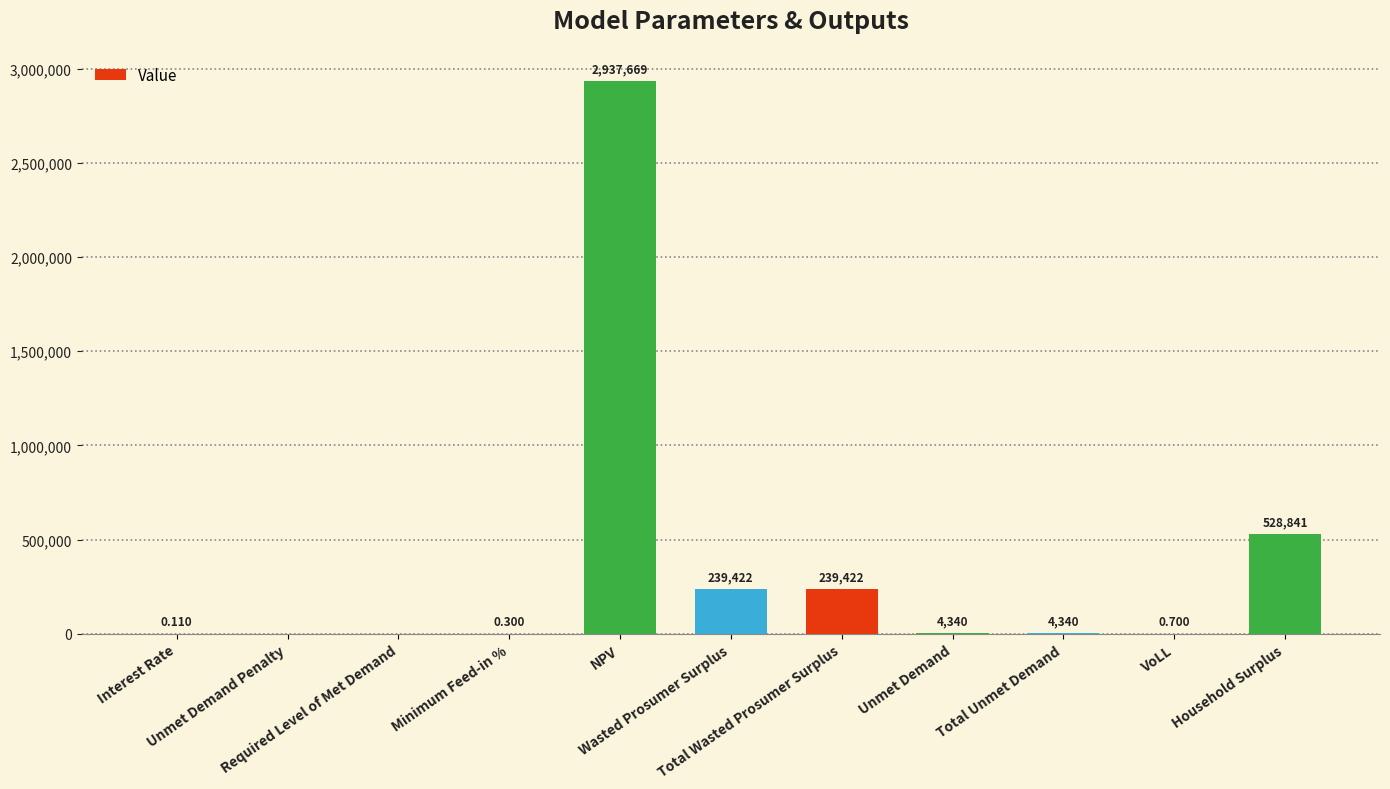

What position from the left is Unmet Demand Penalty?

2